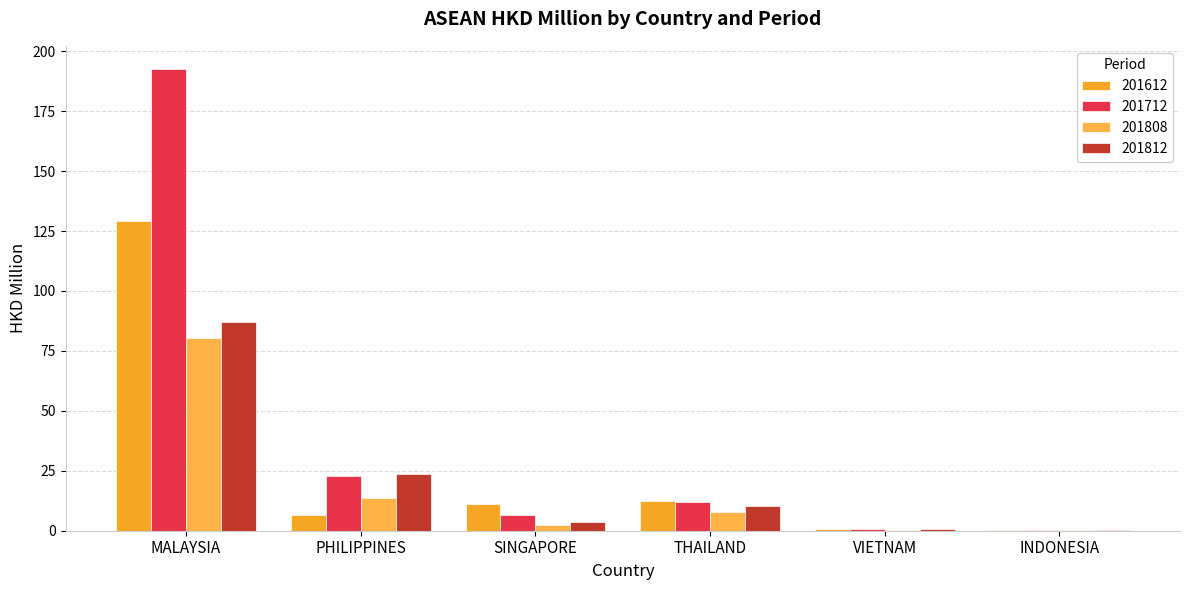

What is the sum of the 201712 values at SINGAPORE and THAILAND?

18.4